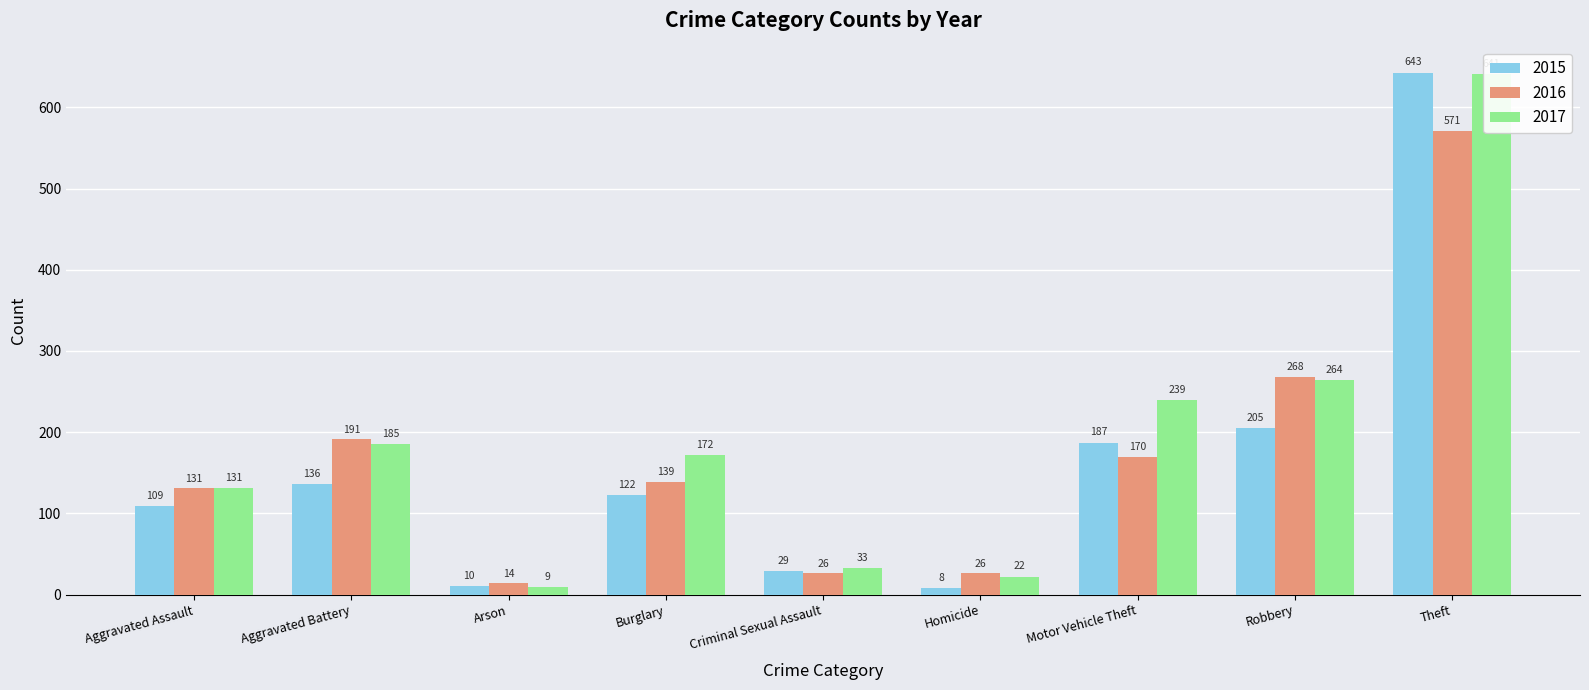

Which category has the highest value across all series?

Theft